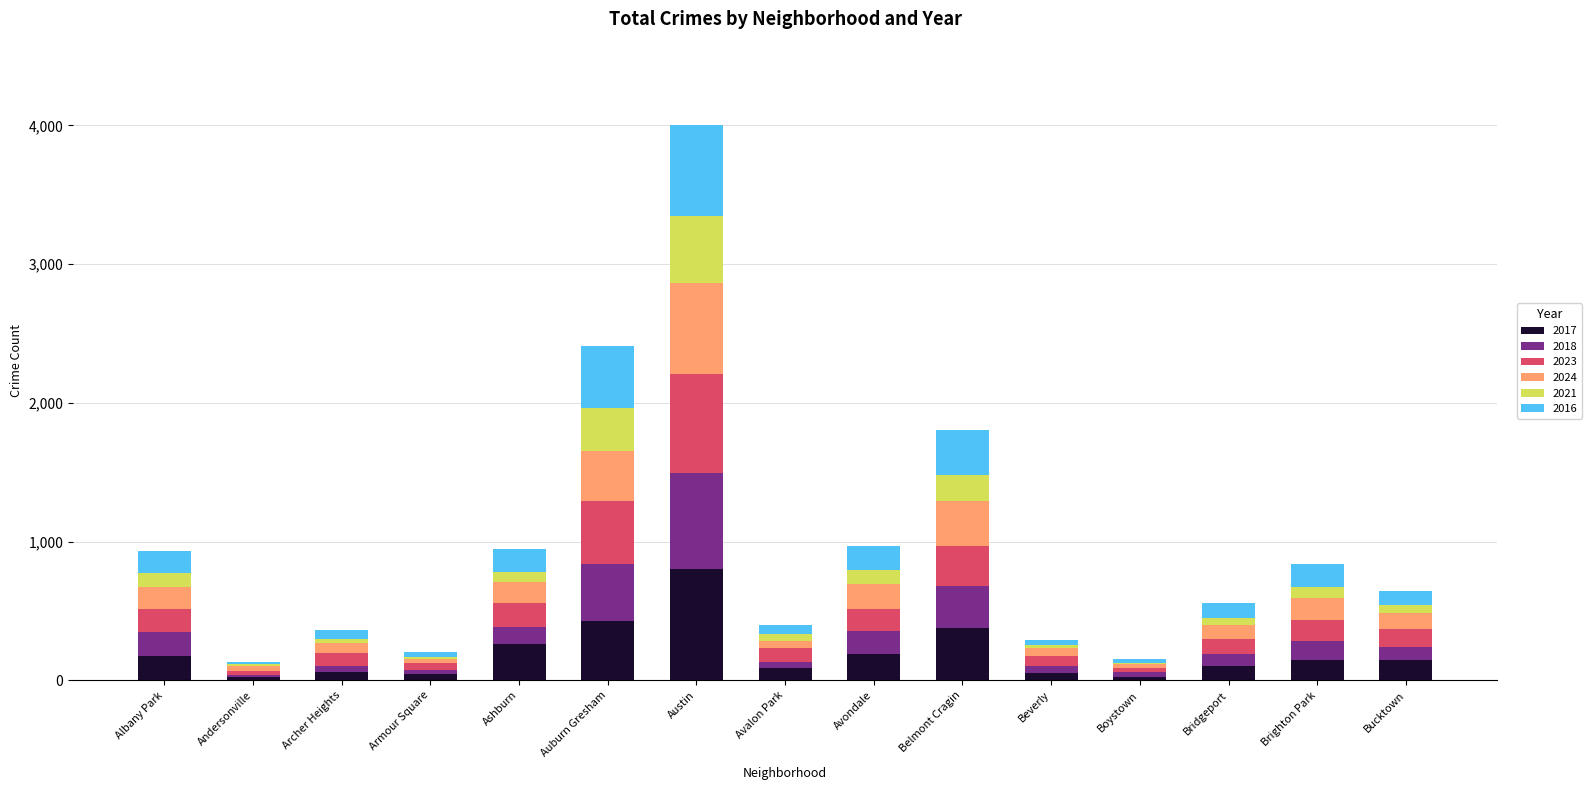

Which category has the highest value in the 2017 series?

Austin